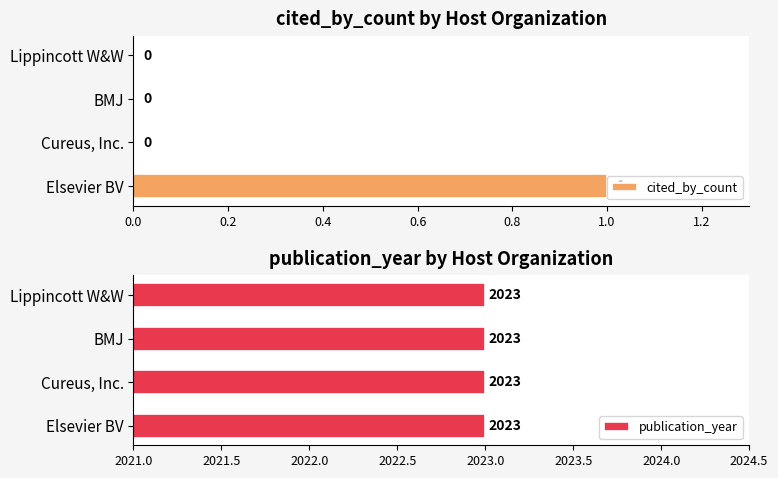

True or false: cited_by_count has a value of 0 at BMJ.

True